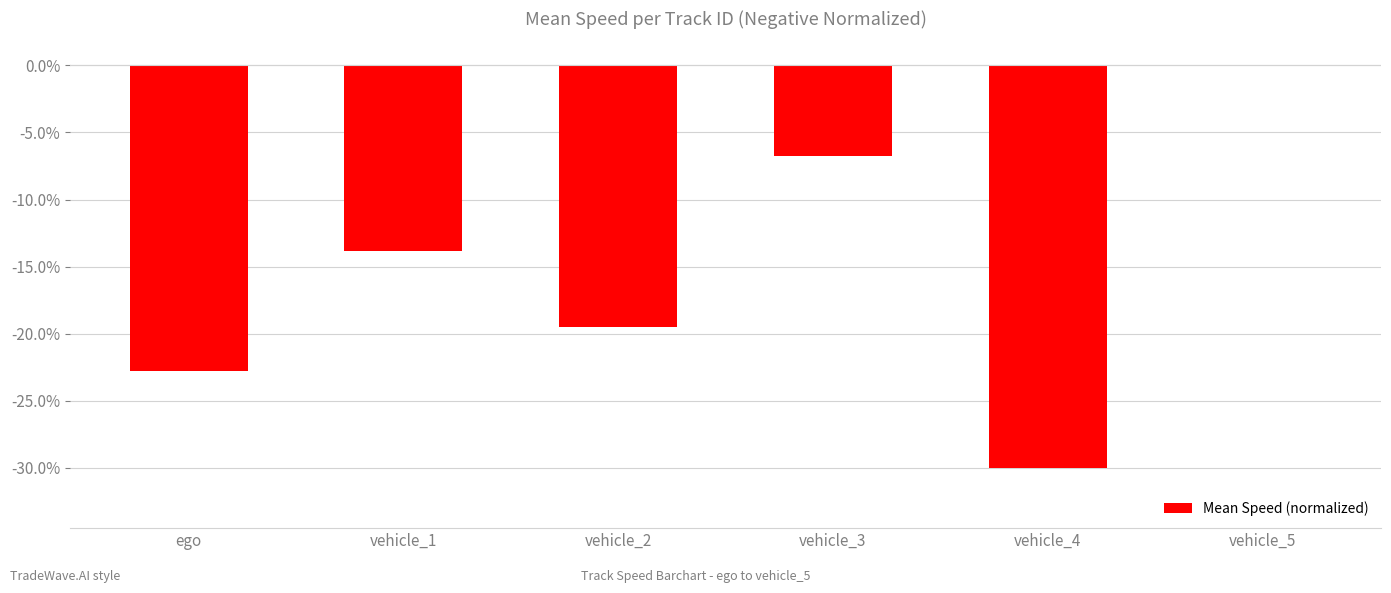

Between ego and vehicle_1, which is larger?

vehicle_1